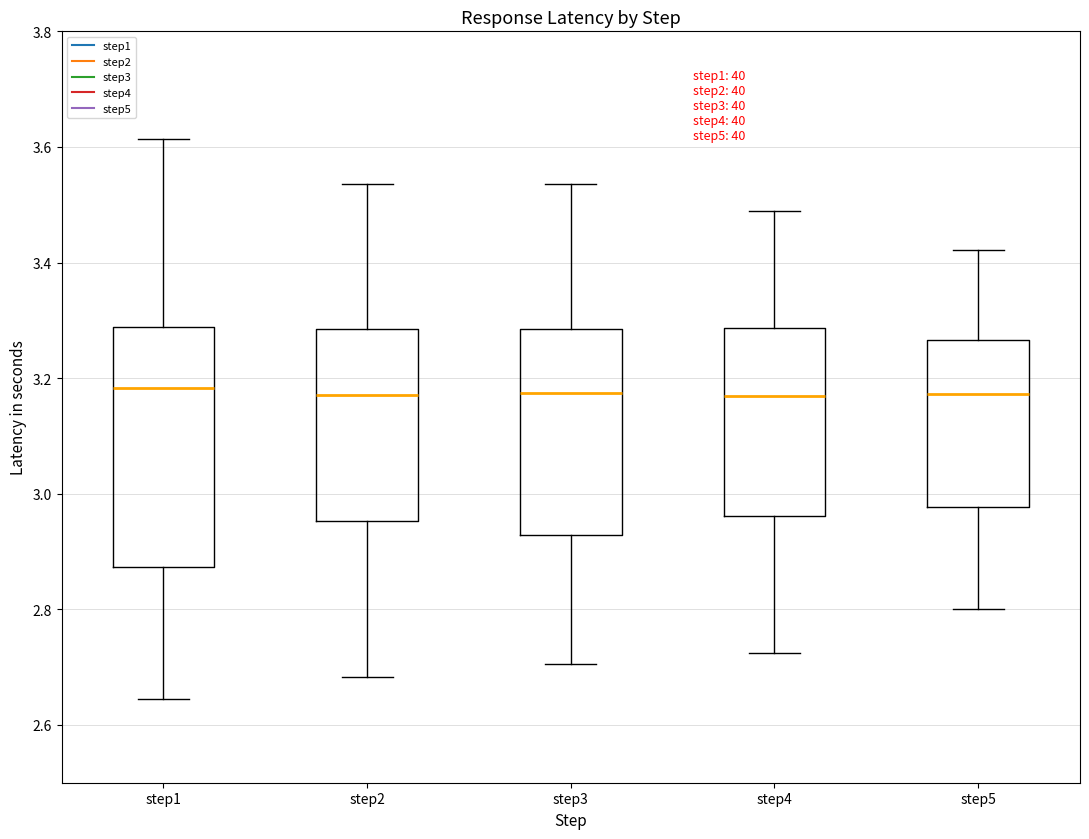

Where is the upper edge of the box for step4 on the y-axis? The values are not printed on the chart, so give them approximately, as read against the axis.

3.28